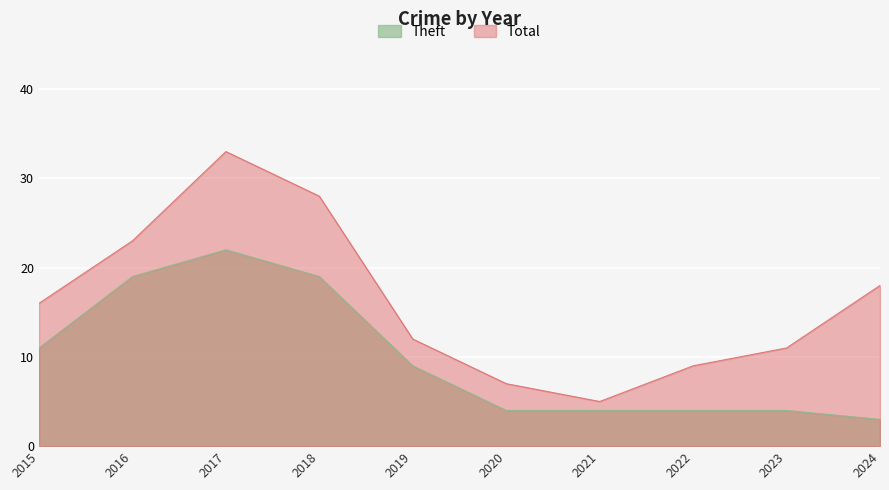

List the labels in order of Theft value, largest first.

2017, 2016, 2018, 2015, 2019, 2020, 2021, 2022, 2023, 2024